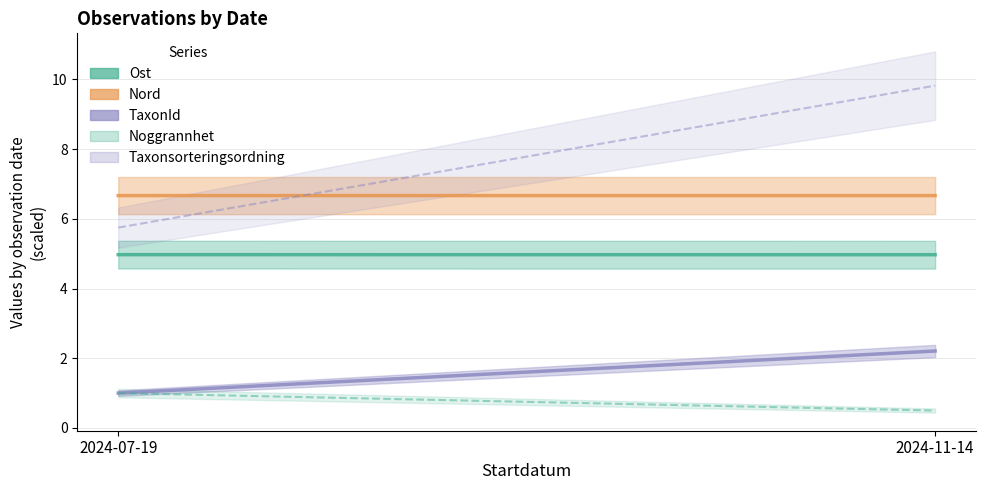

What is the lowest value of the Noggrannhet series?

0.5